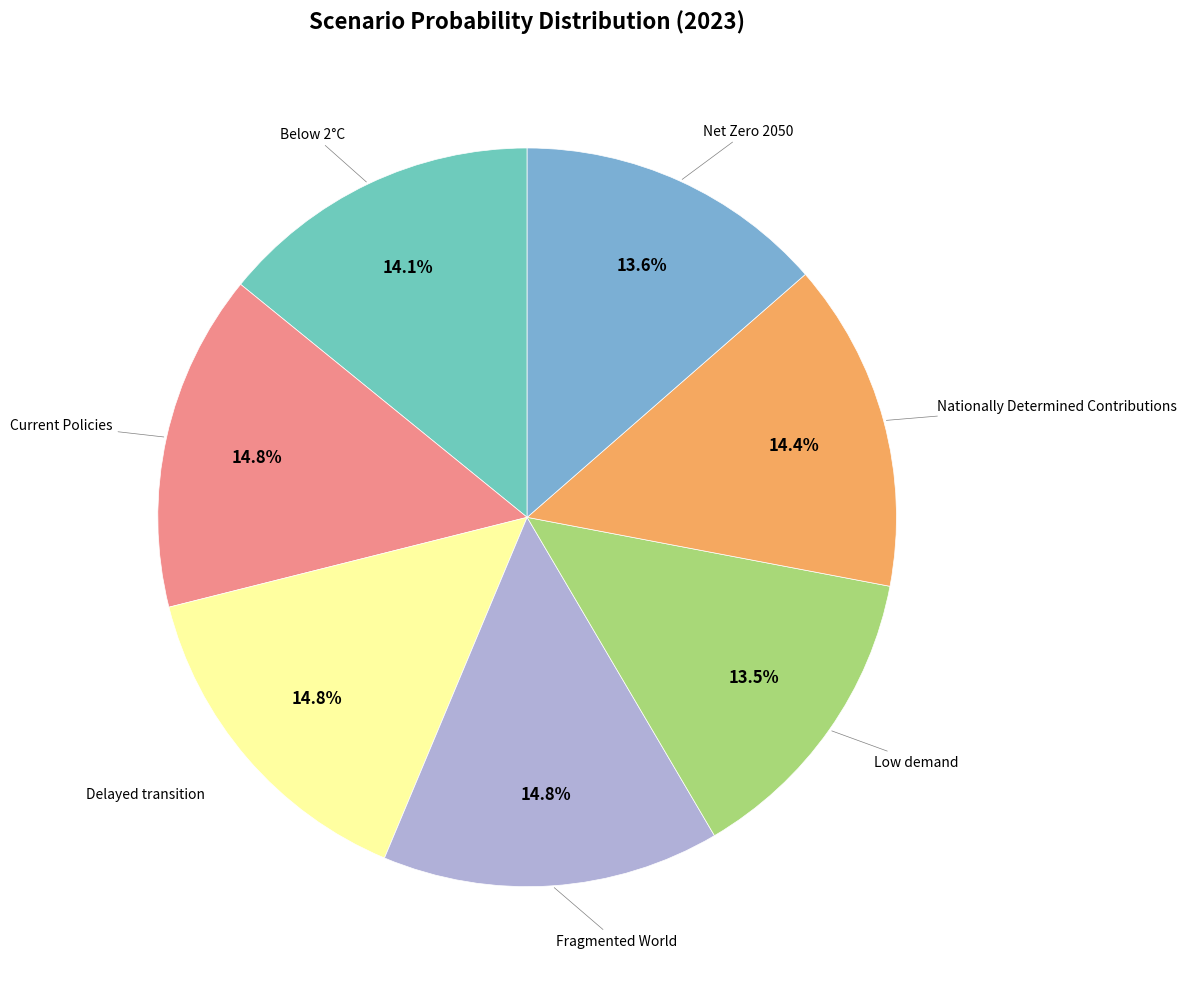

Count the number of slices in the pie.

7